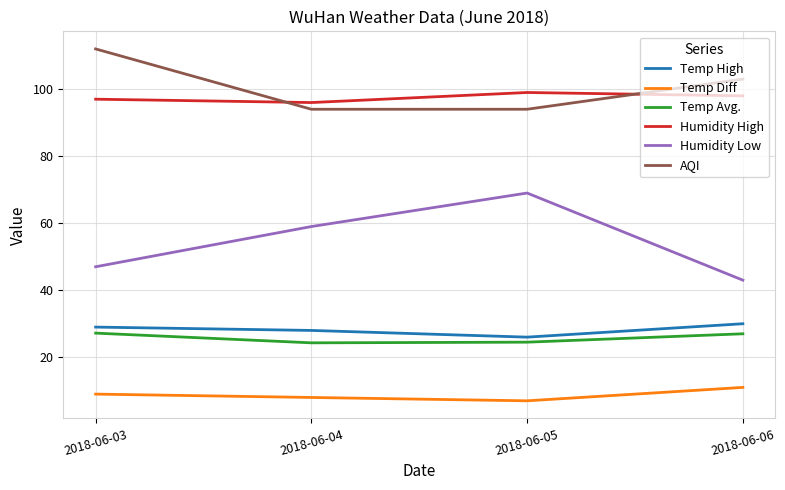

What is the spread (max minus min) of values at 2018-06-06?

92.0